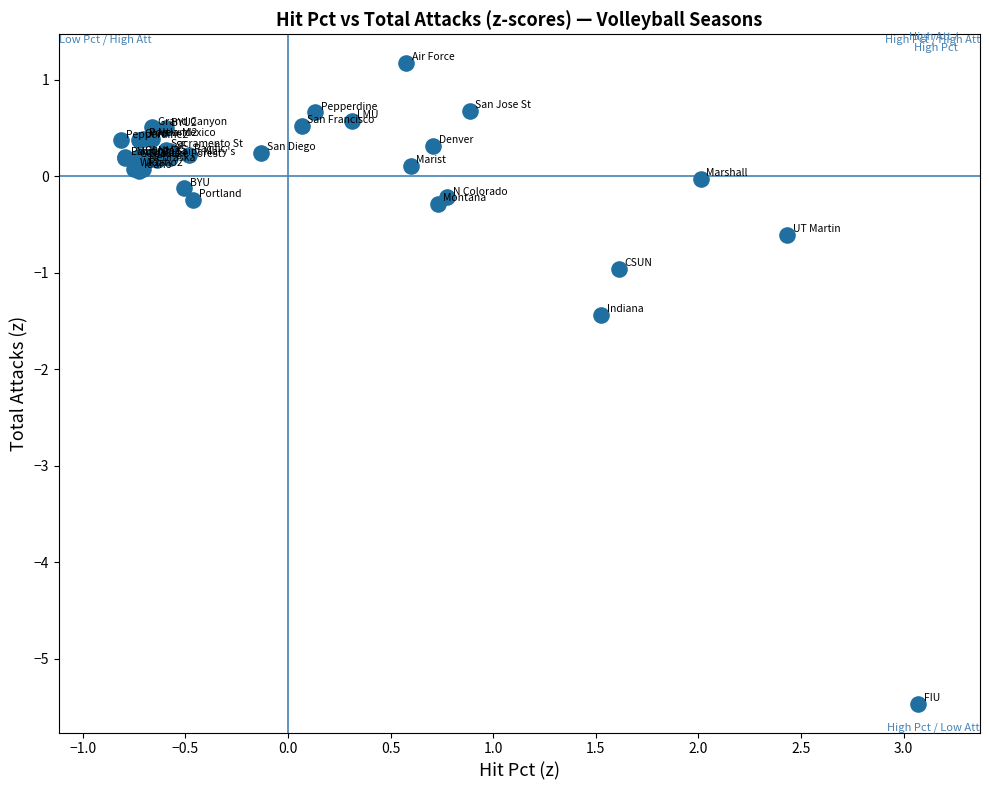

What Y value in the scatter plot is closest to -2?

-1.4